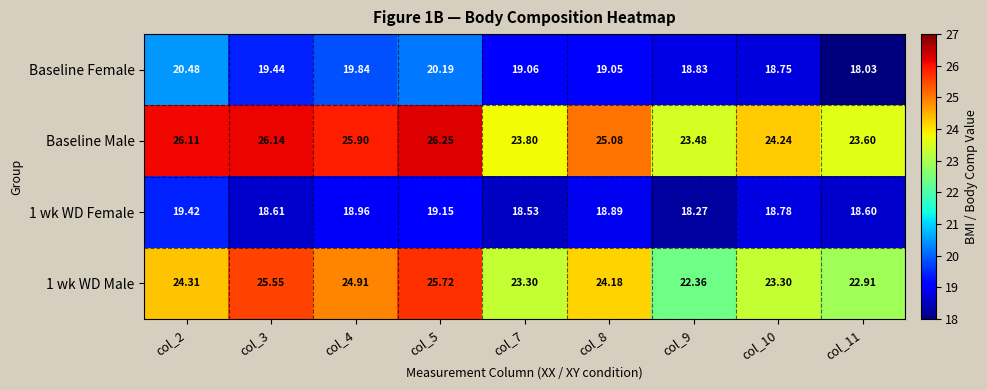

How many data points in Baseline Female are less than 19?

3